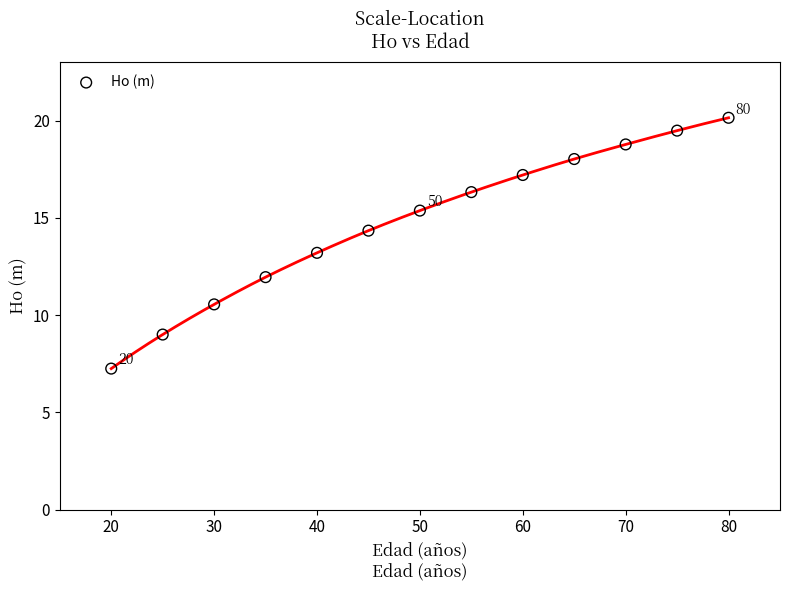

What is the range of X values (max minus min)?

60.0